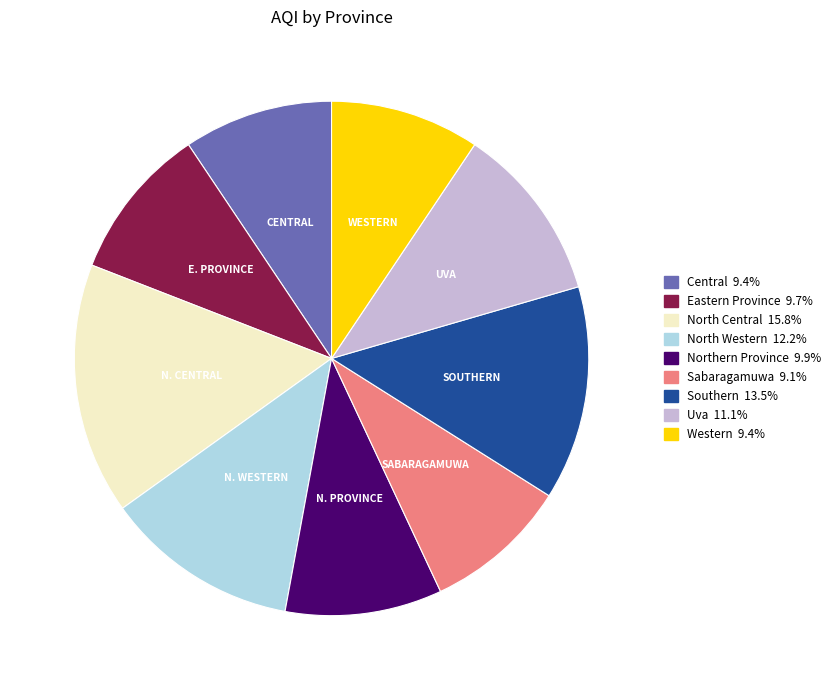

Which has a higher value, Northern Province or Sabaragamuwa?

Northern Province